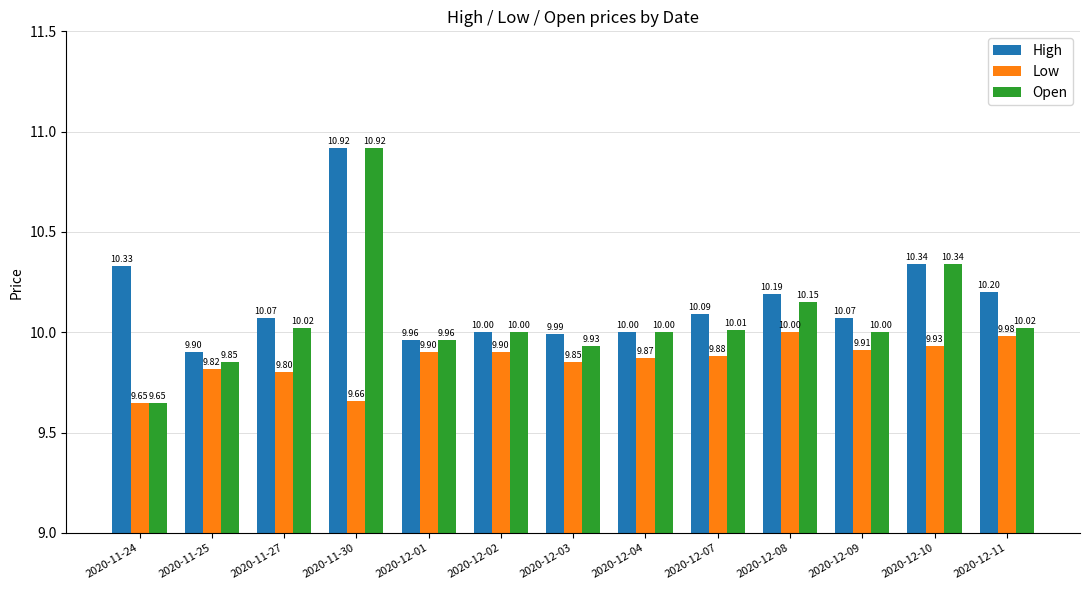

True or false: Open has a value of 10.0 at 2020-12-09.

True